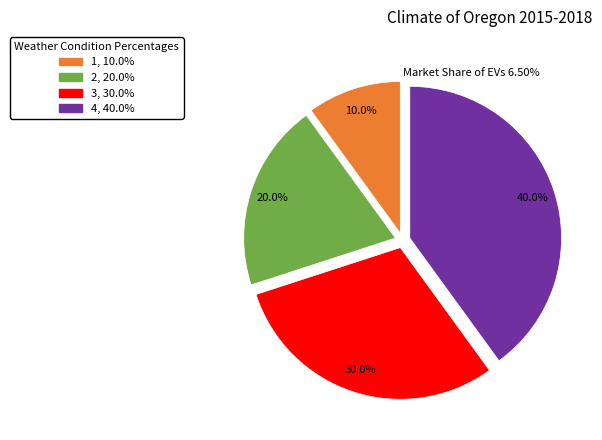

Is the sum of 1, 10.0% and 2, 20.0% greater than half?

No